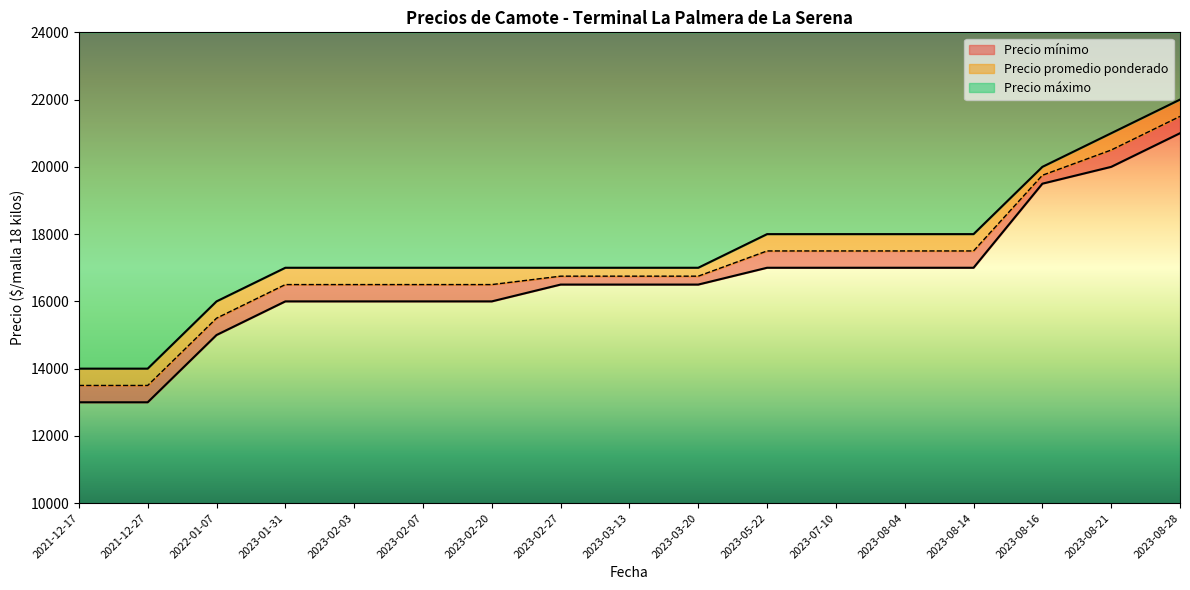

Reading right to left, what are all the values shown in this chart?

Precio mínimo: 2023-08-28=21000	2023-08-21=20000	2023-08-16=19500	2023-08-14=17000	2023-08-04=17000	2023-07-10=17000	2023-05-22=17000	2023-03-20=16500	2023-03-13=16500	2023-02-27=16500	2023-02-20=16000	2023-02-07=16000	2023-02-03=16000	2023-01-31=16000	2022-01-07=15000	2021-12-27=13000	2021-12-17=13000
Precio promedio ponderado: 2023-08-28=21500	2023-08-21=20500	2023-08-16=19750	2023-08-14=17500	2023-08-04=17500	2023-07-10=17500	2023-05-22=17500	2023-03-20=16750	2023-03-13=16750	2023-02-27=16750	2023-02-20=16500	2023-02-07=16500	2023-02-03=16500	2023-01-31=16500	2022-01-07=15500	2021-12-27=13500	2021-12-17=13500
Precio máximo: 2023-08-28=22000	2023-08-21=21000	2023-08-16=20000	2023-08-14=18000	2023-08-04=18000	2023-07-10=18000	2023-05-22=18000	2023-03-20=17000	2023-03-13=17000	2023-02-27=17000	2023-02-20=17000	2023-02-07=17000	2023-02-03=17000	2023-01-31=17000	2022-01-07=16000	2021-12-27=14000	2021-12-17=14000